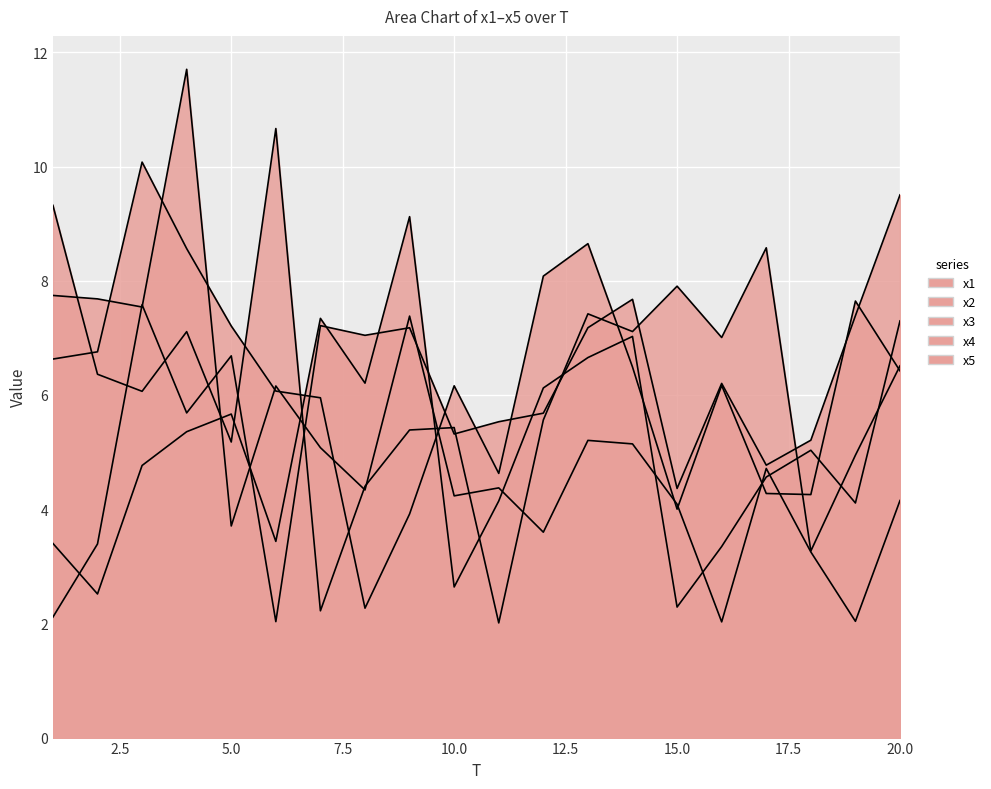

After their last crossing, which series has the higher values: x1 or x4?

x1